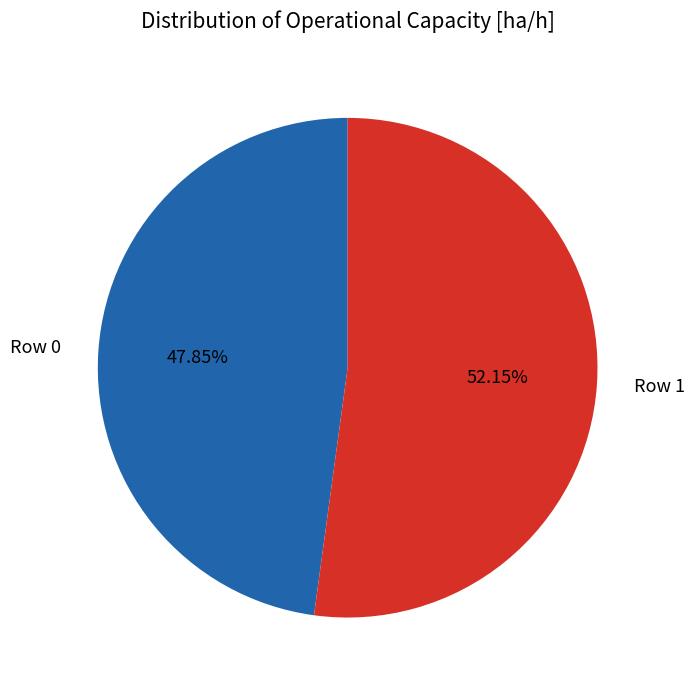

What is the majority slice?

Row 1